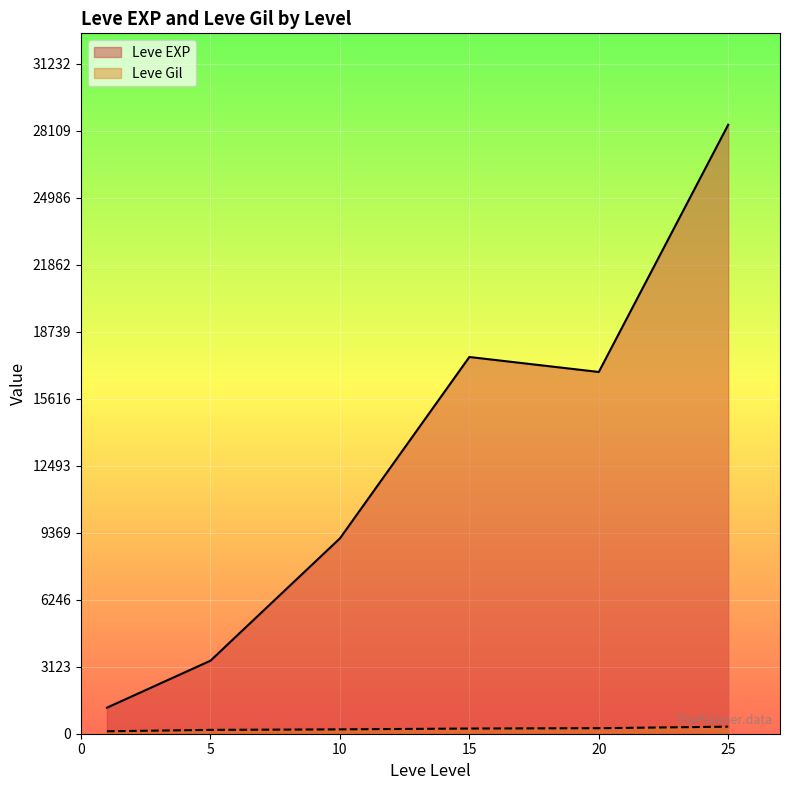

What is the sum of all Leve EXP values?

76546.7